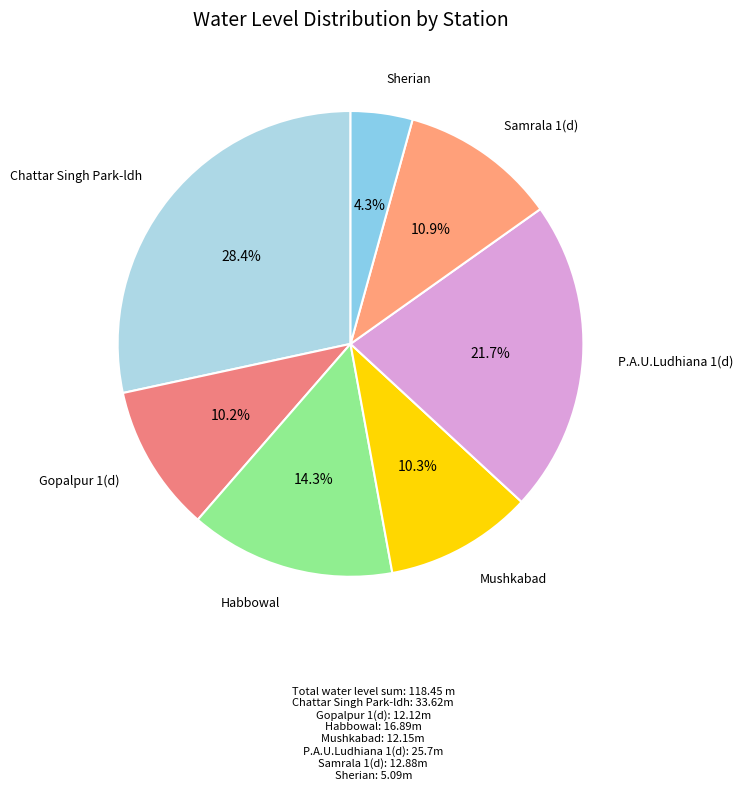

To the nearest percent, what is the difference between the Chattar Singh Park-ldh and Mushkabad slice percentages?

18%